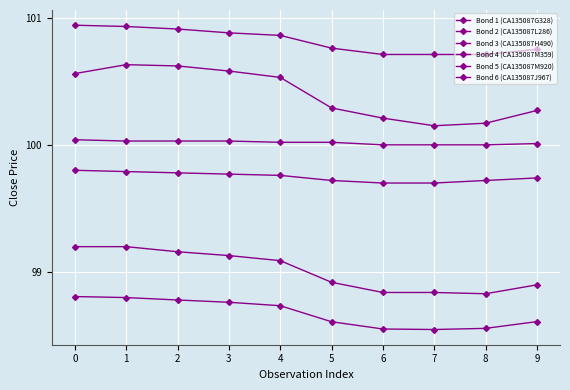

True or false: Bond 5 (CA135087M920) and Bond 2 (CA135087L286) cross at least once.

False